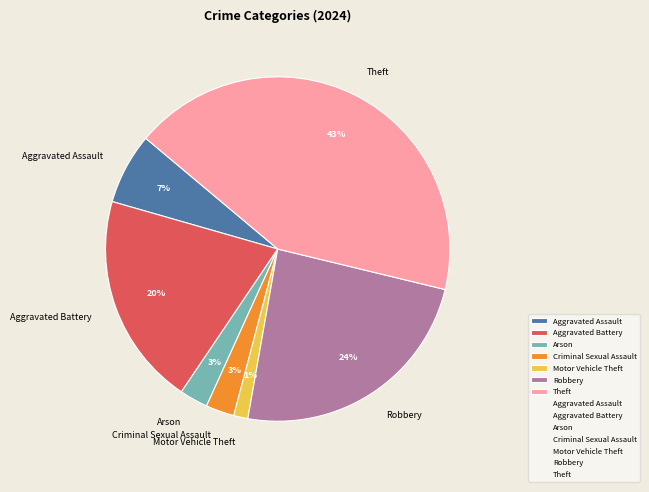

Which has a higher value, Criminal Sexual Assault or Theft?

Theft